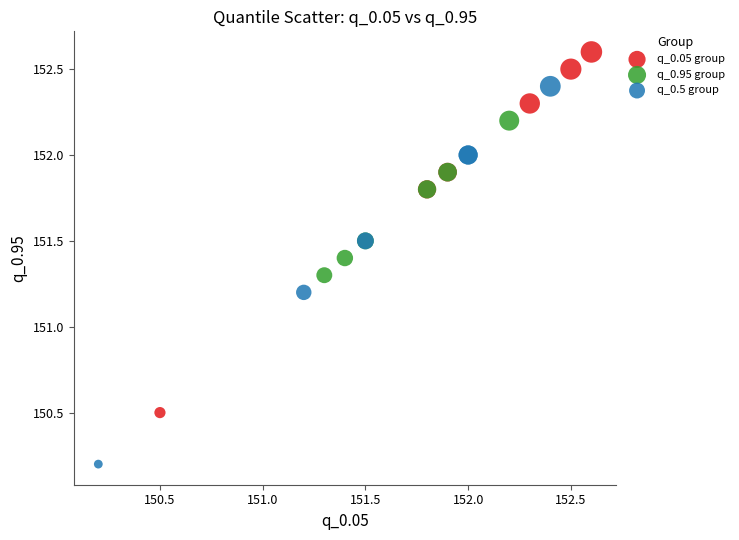

Which series contains the lowest Y value?

q_0.5 group